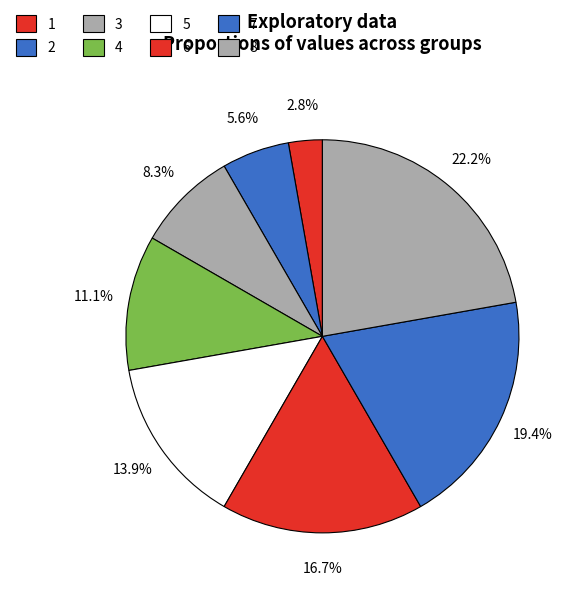

To the nearest percent, what portion does 7 represent?

19%